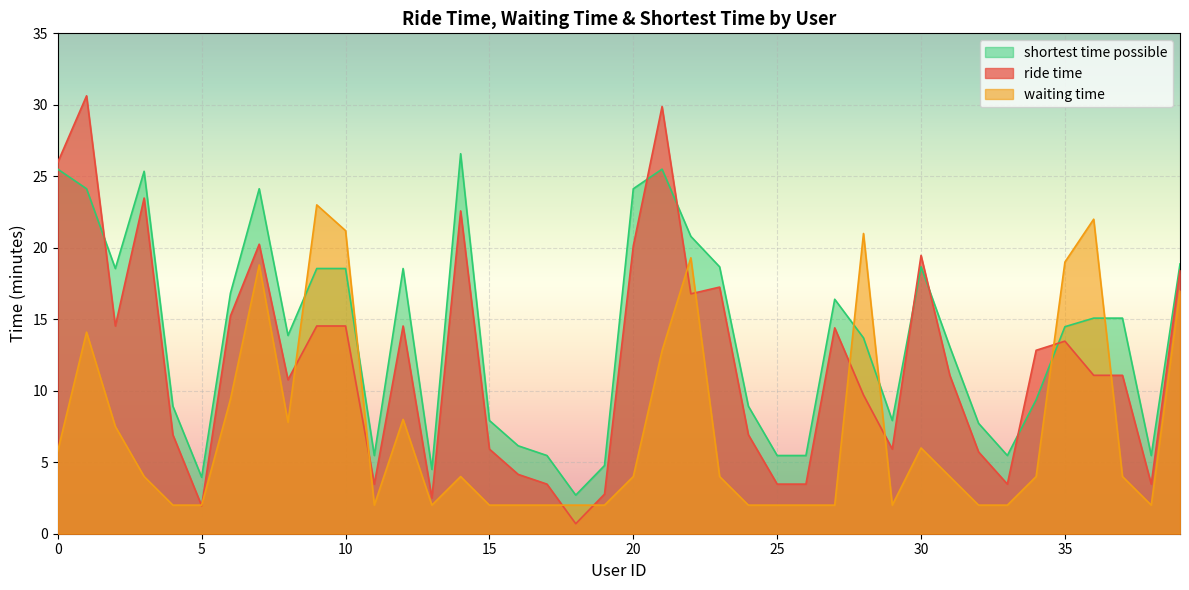

Reading left to right, list all the values displayed in this chart.

ride time: 26.0	30.6	14.5	23.5	6.9	1.9	15.2	20.2	10.8	14.5	14.5	3.5	14.5	2.5	22.6	5.9	4.2	3.5	0.7	2.8	20.1	29.9	16.8	17.2	6.9	3.5	3.5	14.4	9.7	5.9	19.5	11.1	5.7	3.5	12.8	13.5	11.1	11.1	3.5	18.4
waiting time: 5.8	14.1	7.5	4.0	2.0	2.0	9.4	18.8	7.8	23.0	21.2	2.0	8.0	2.0	4.0	2.0	2.0	2.0	2.0	2.0	4.0	12.8	19.3	4.0	2.0	2.0	2.0	2.0	21.0	2.0	6.0	4.0	2.0	2.0	4.0	19.0	22.0	4.0	2.0	17.0
shortest time possible: 25.5	24.1	18.6	25.4	8.9	4.0	16.8	24.1	13.9	18.6	18.6	5.5	18.6	4.5	26.6	7.9	6.2	5.5	2.7	4.8	24.1	25.5	20.8	18.7	8.9	5.5	5.5	16.4	13.7	7.9	18.7	13.1	7.7	5.5	9.4	14.5	15.1	15.1	5.5	18.9